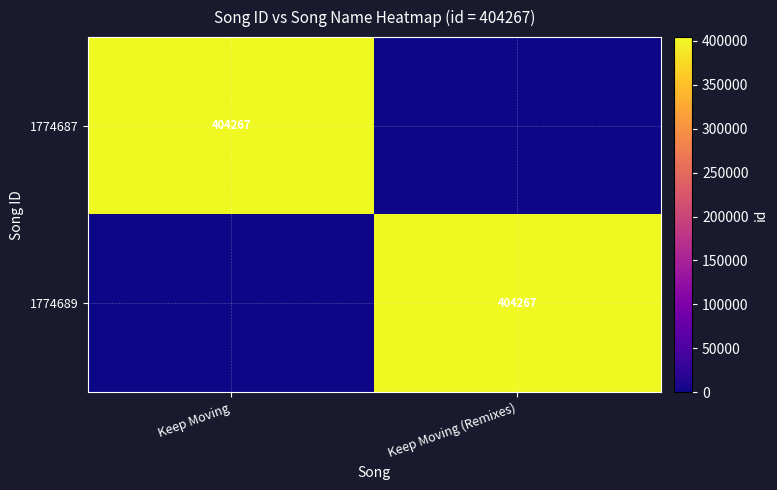

Is it true that 1774687 equals 257760 at Keep Moving?

False